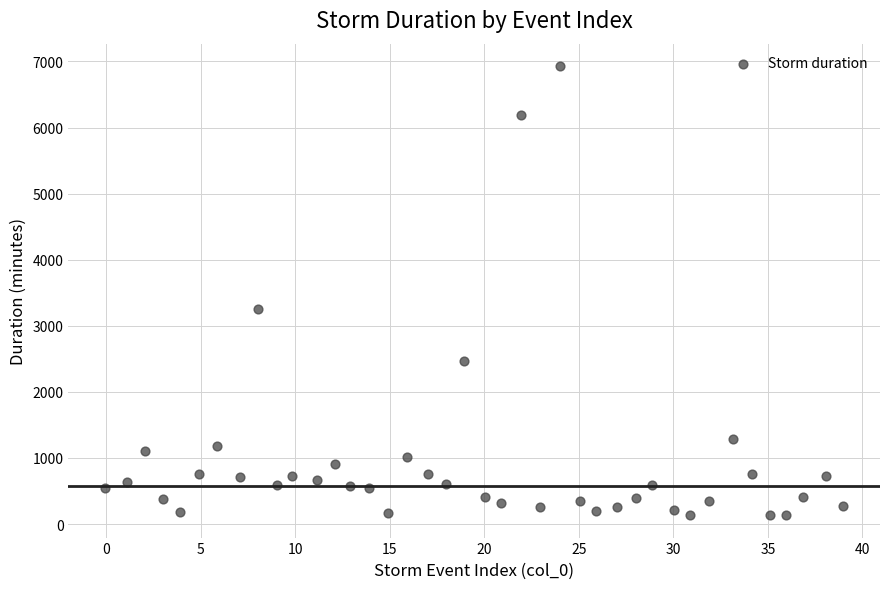

What Y value in the scatter plot is closest to 3532?

3255